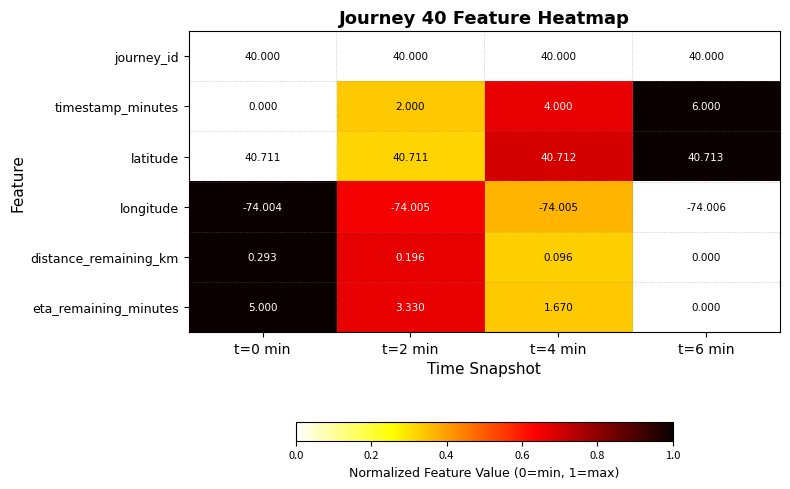

Which series has the largest total across all categories?

latitude